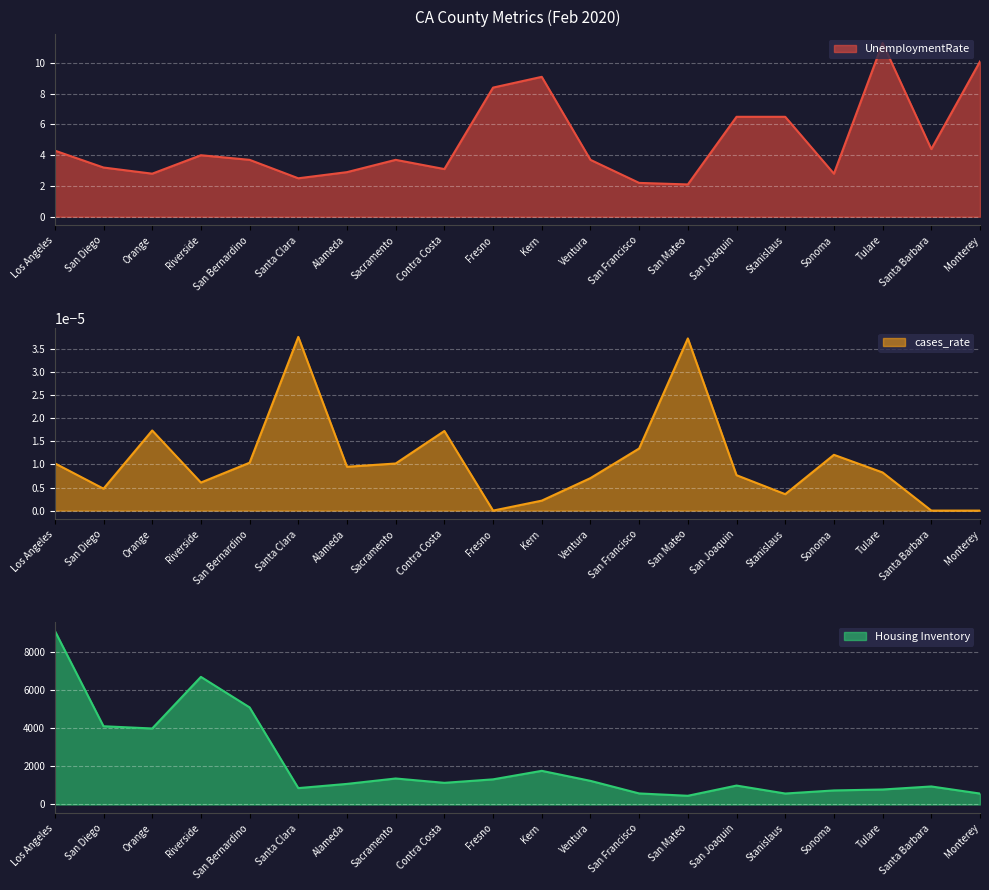

How many categories are shown in the chart?

20